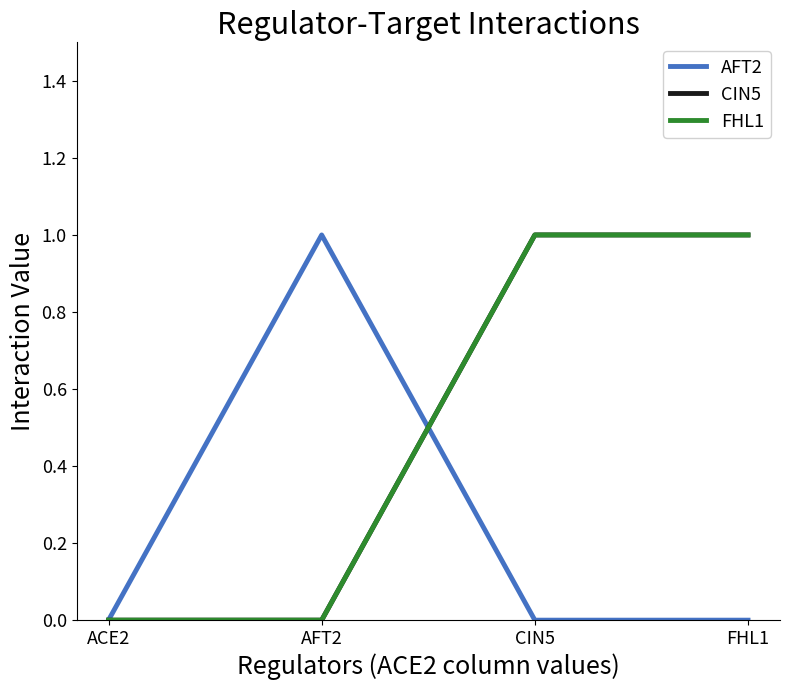

List the series in order of their peak value, lowest first.

AFT2, CIN5, FHL1